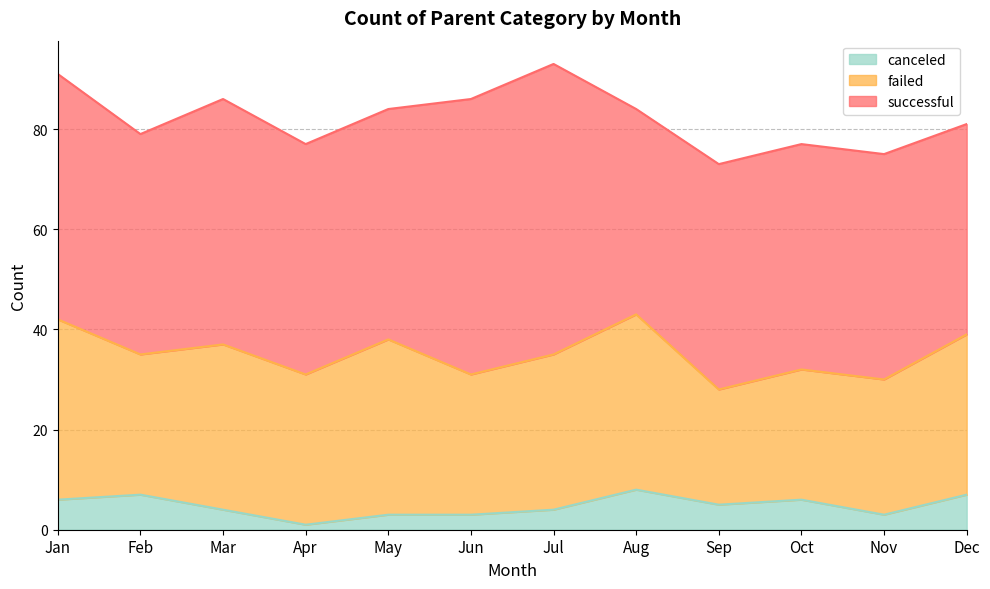

How many canceled values are between 3 and 7?

10